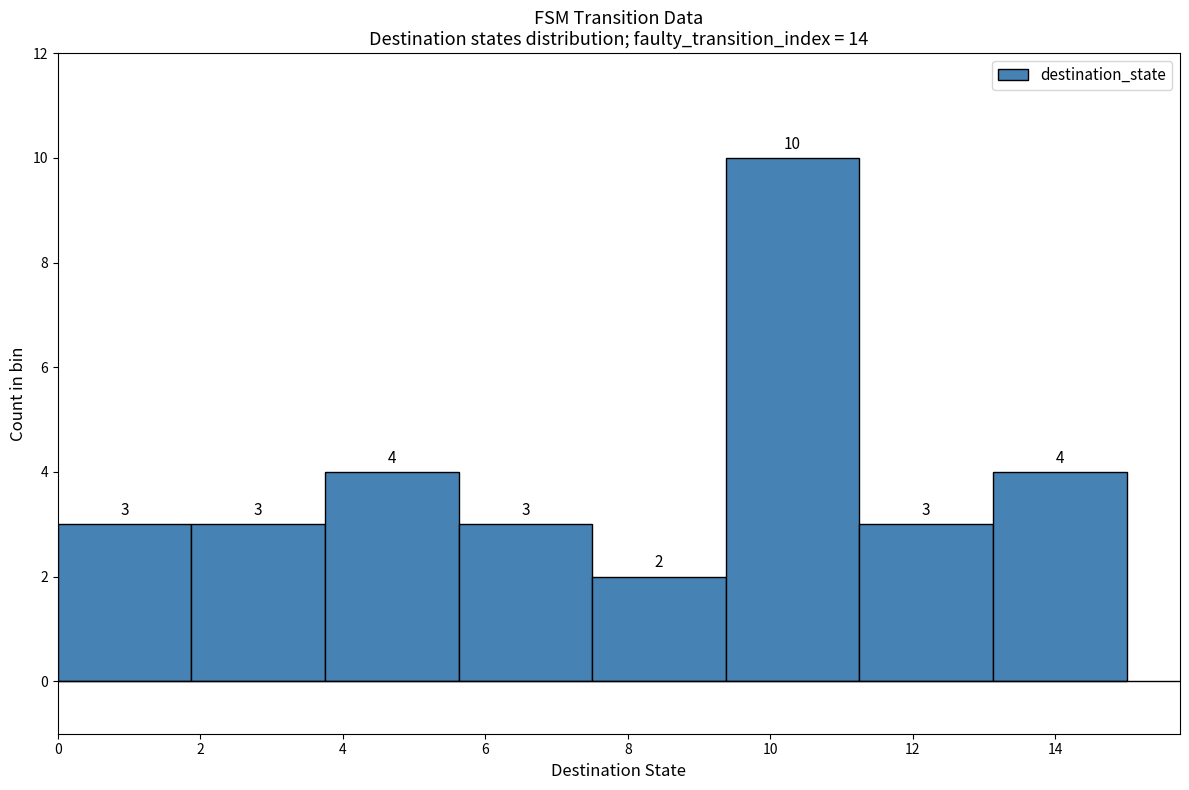

How tall is the bar that spans 1.8 to 3.8 on the x-axis? The bar edges are not printed on the chart, so give them approximately, as read against the axis.

3